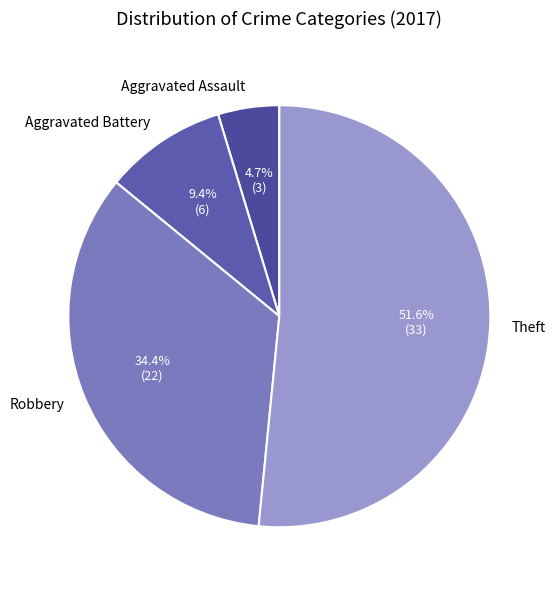

Does any single category account for the majority?

Yes